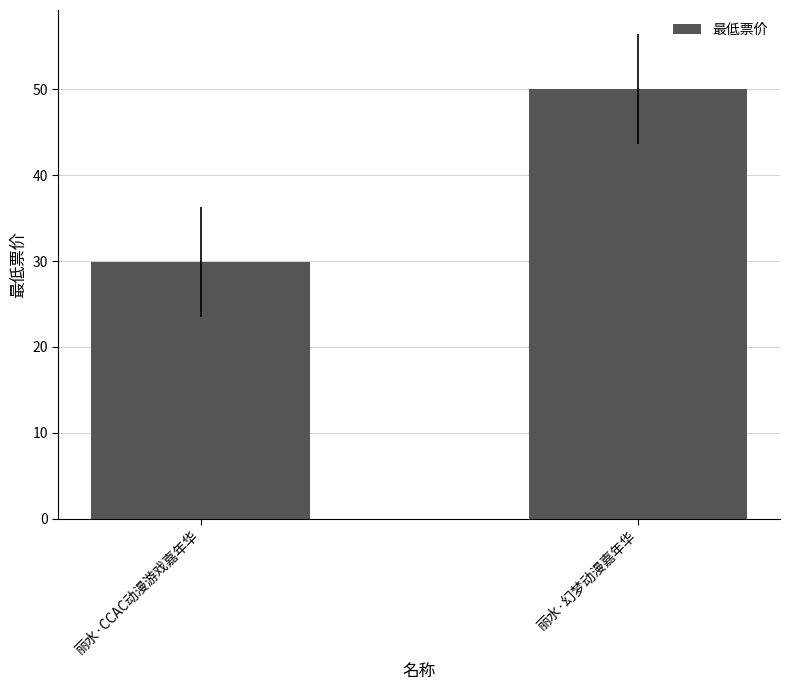

List the labels in order of value, largest first.

丽水·幻梦动漫嘉年华, 丽水·CCAC动漫游戏嘉年华